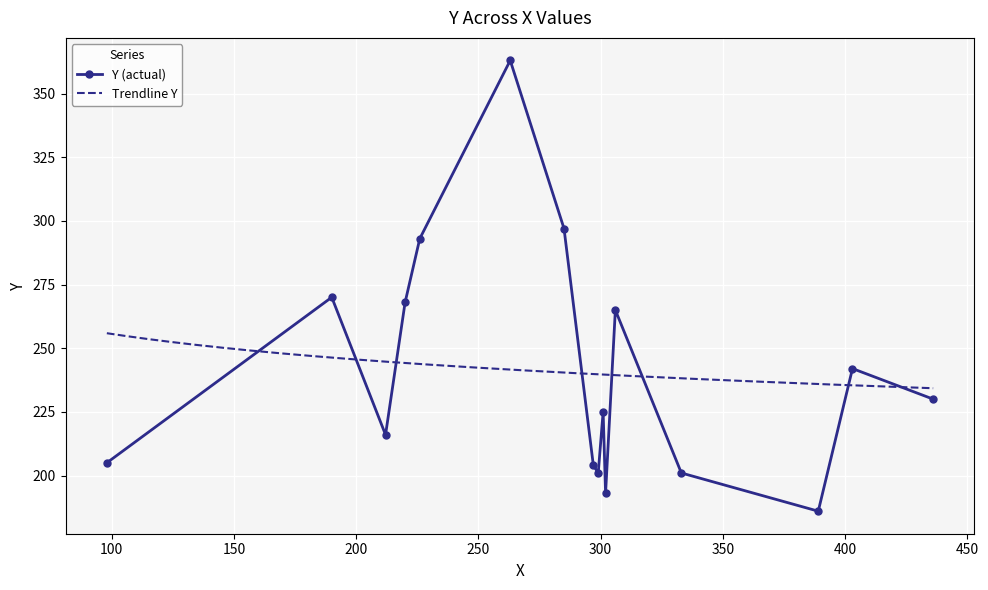

Rank the categories by value from lowest to highest.

389, 302, 299, 333, 297, 98, 212, 301, 436, 403, 306, 220, 190, 226, 285, 263